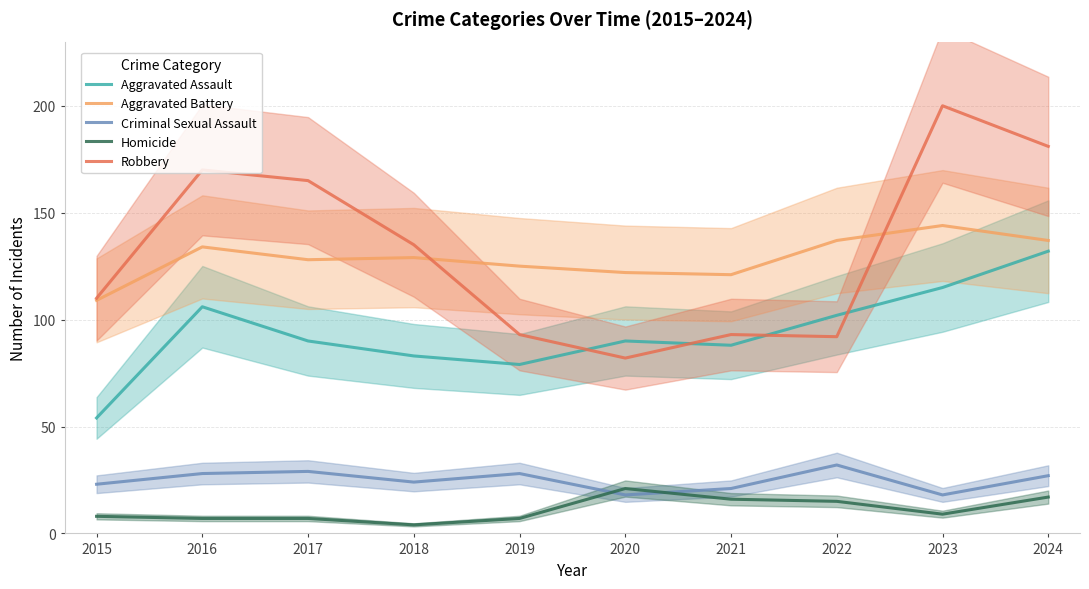

What is the approximate value of Criminal Sexual Assault at 2024, to the nearest 10?

30